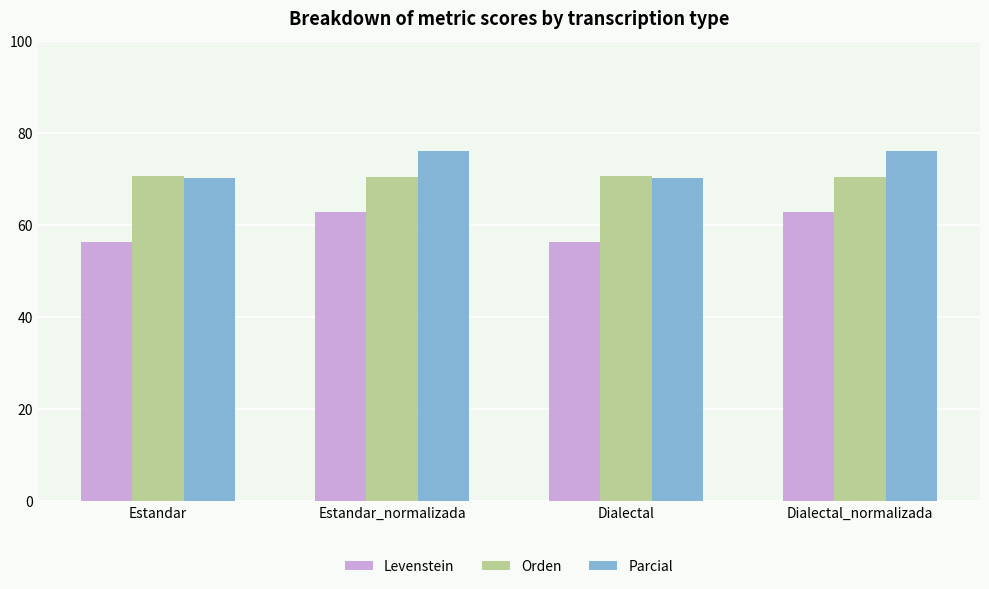

What is the average value of the Orden series?

70.6